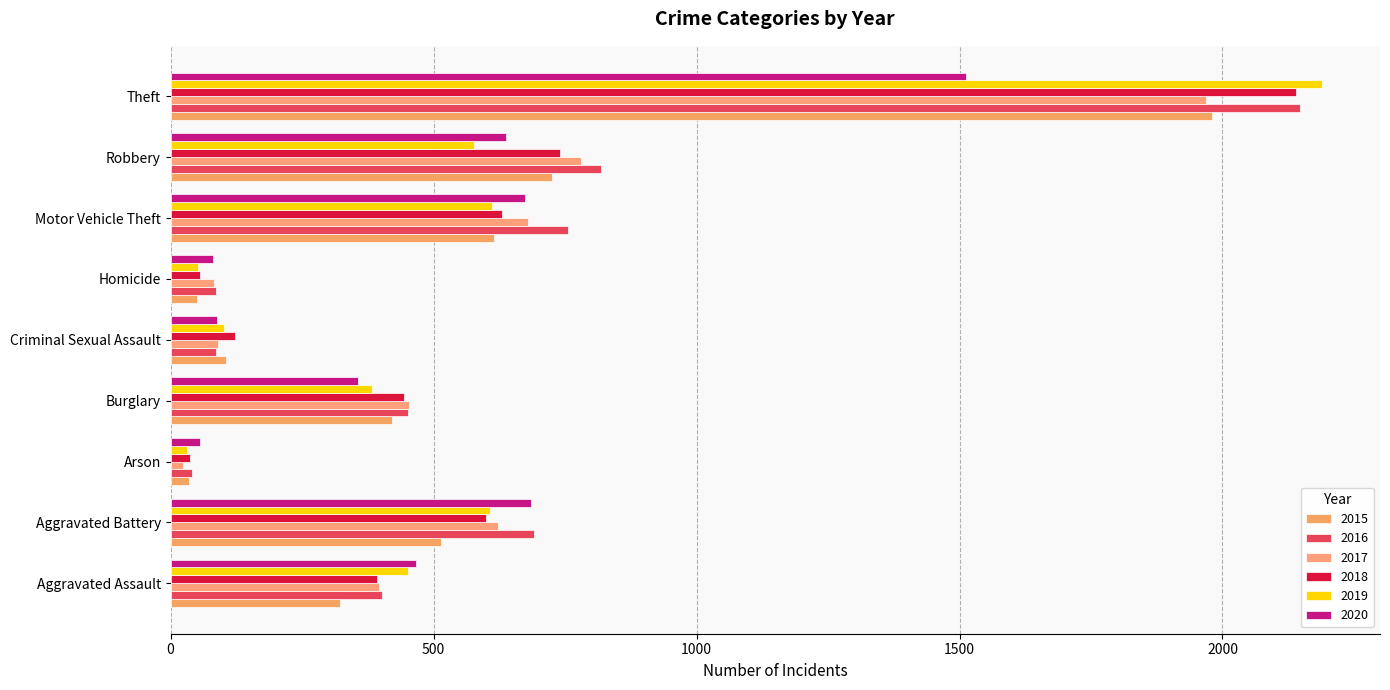

What is the approximate value of 2020 at Robbery?

637